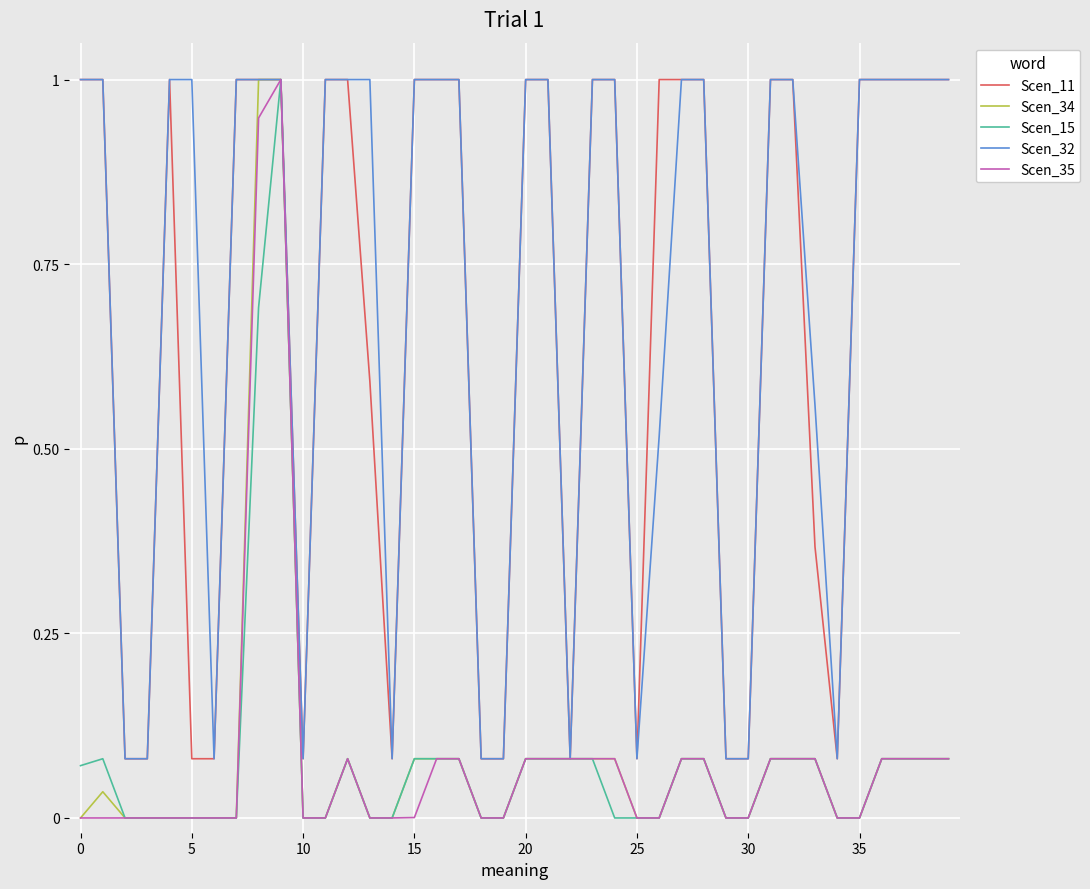

What are all the series names shown in the legend?

Scen_11, Scen_34, Scen_15, Scen_32, Scen_35